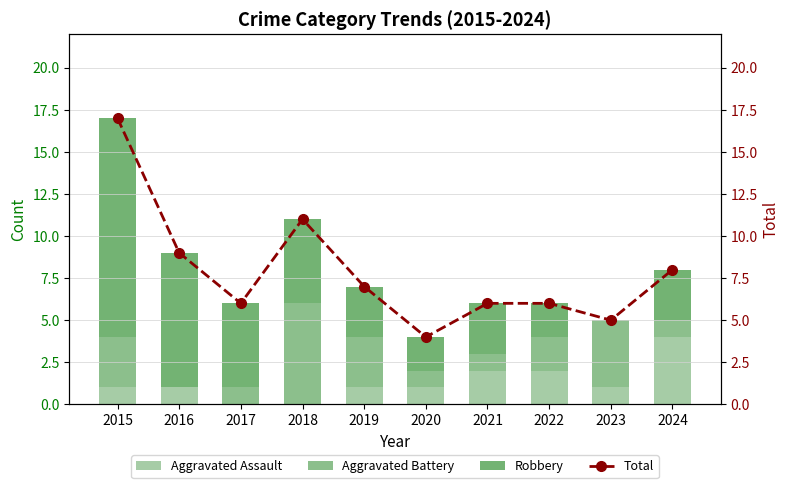

What is the difference between the maximum and minimum values in the Aggravated Assault series?

4